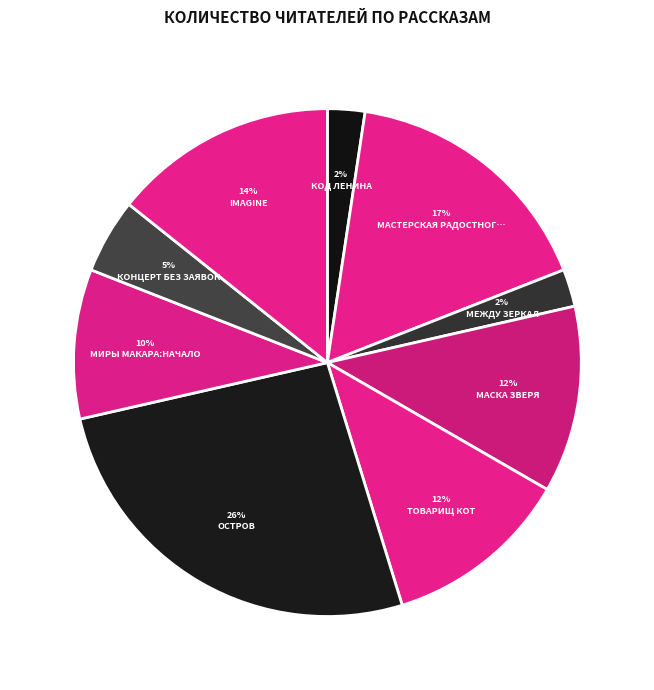

How many slices are in this pie chart?

9